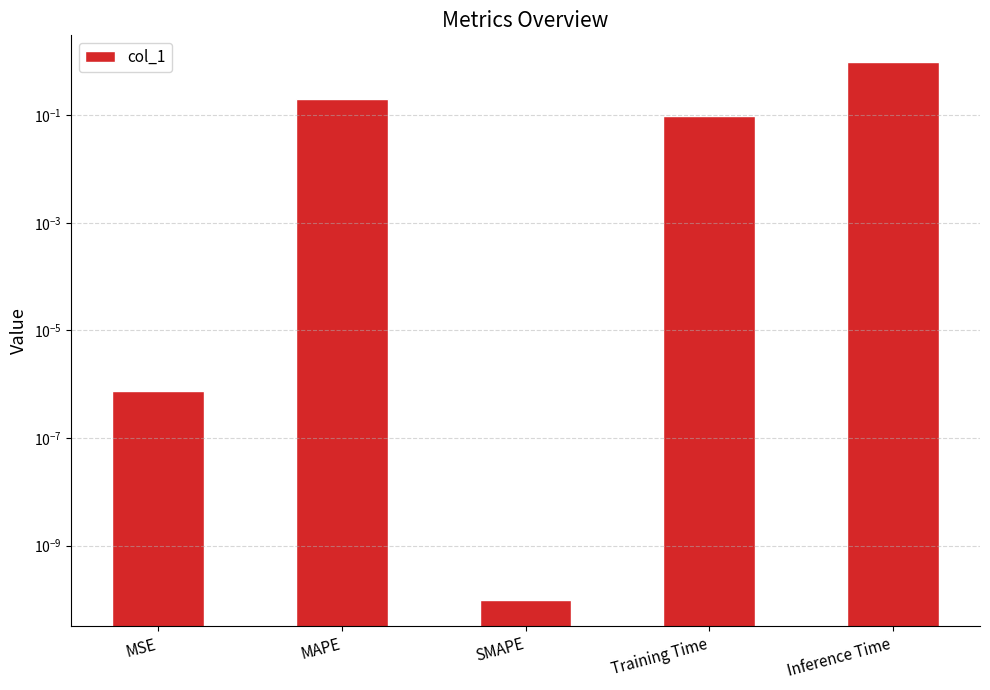

What is the change in value from MSE to MAPE?

+0.2